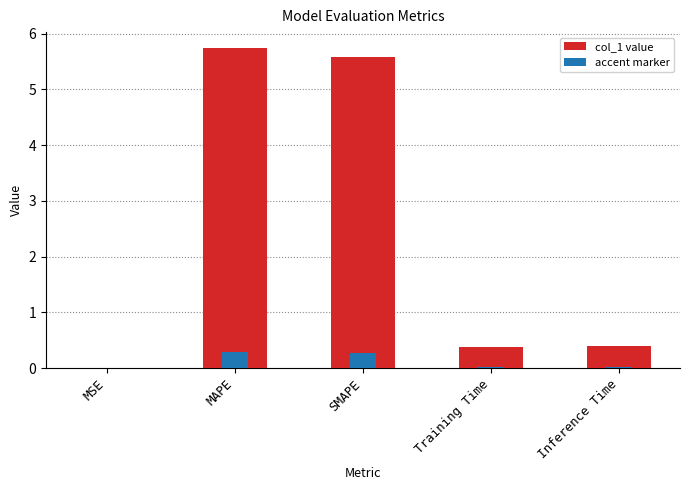

Reading left to right, list all the values displayed in this chart.

0.0	5.7	5.6	0.4	0.4